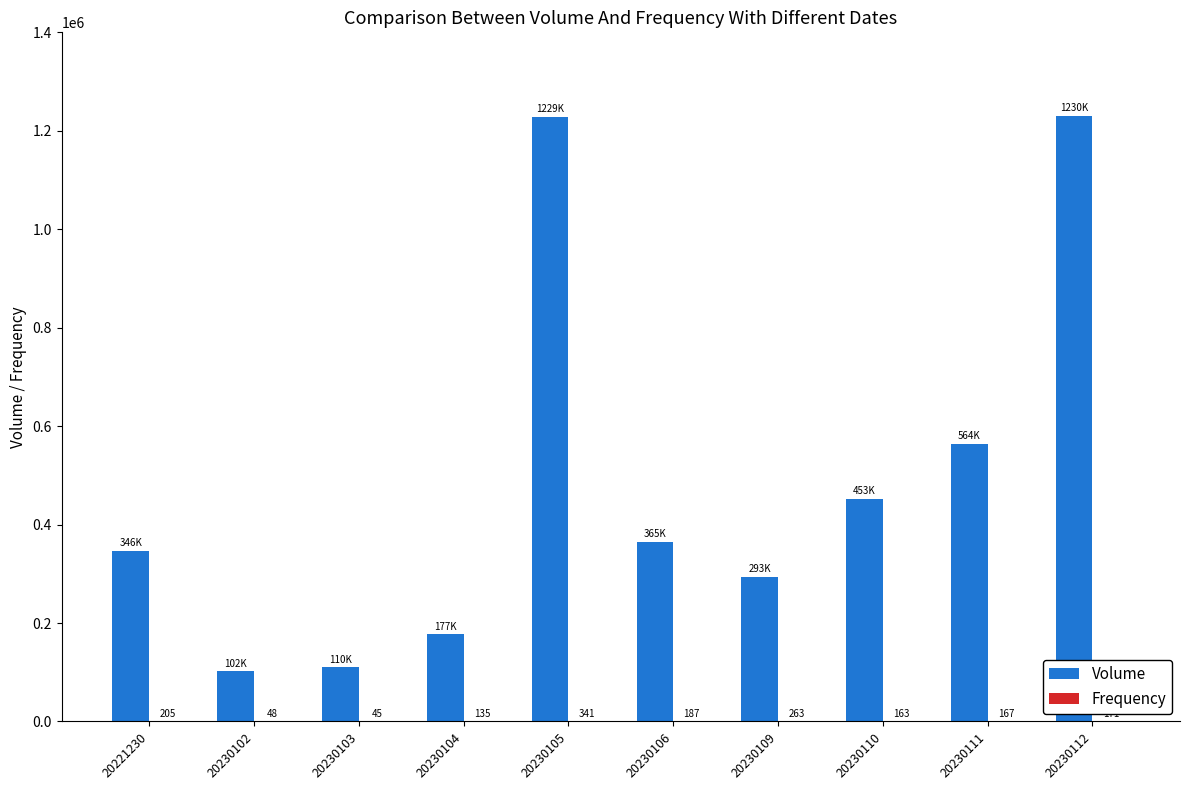

Which series has the largest total across all categories?

Volume